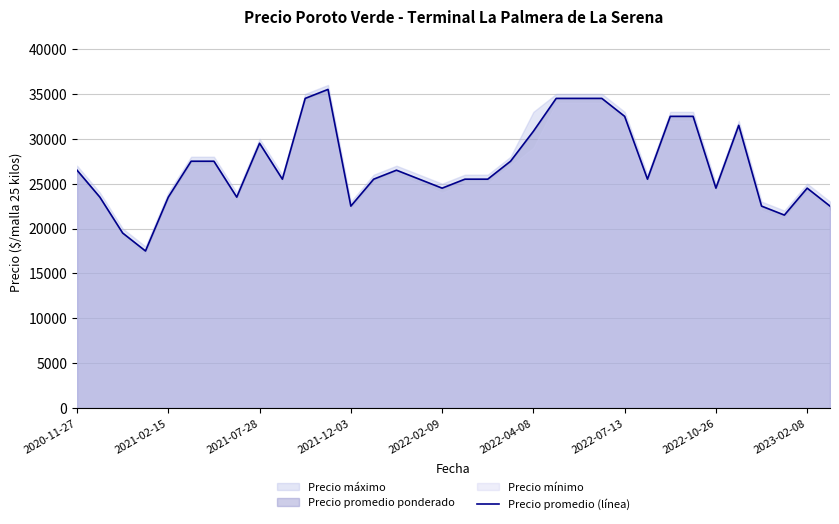

What value does the data have at 18?

25500